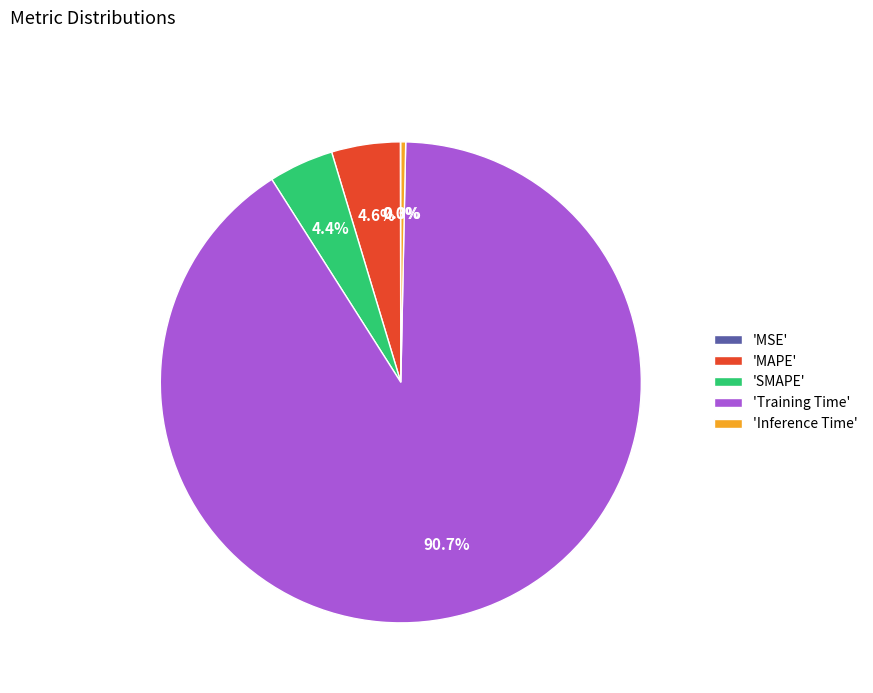

What is the largest slice in the pie chart?

'Training Time'